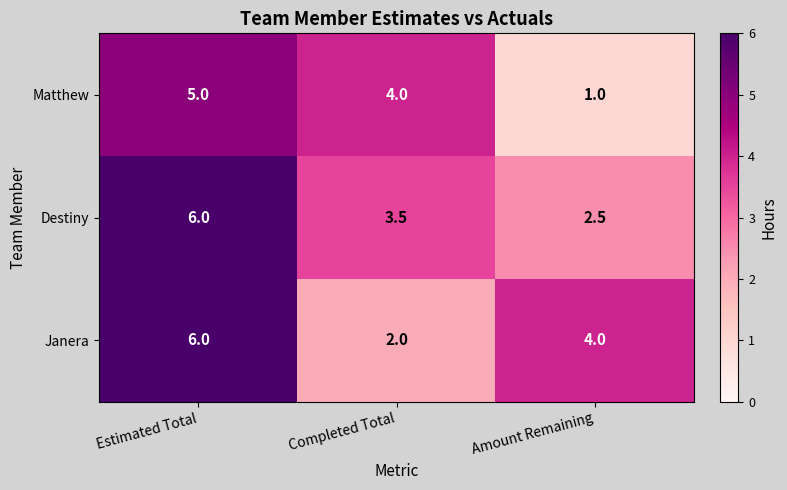

Where is Destiny nearest to the value 4?

Completed Total